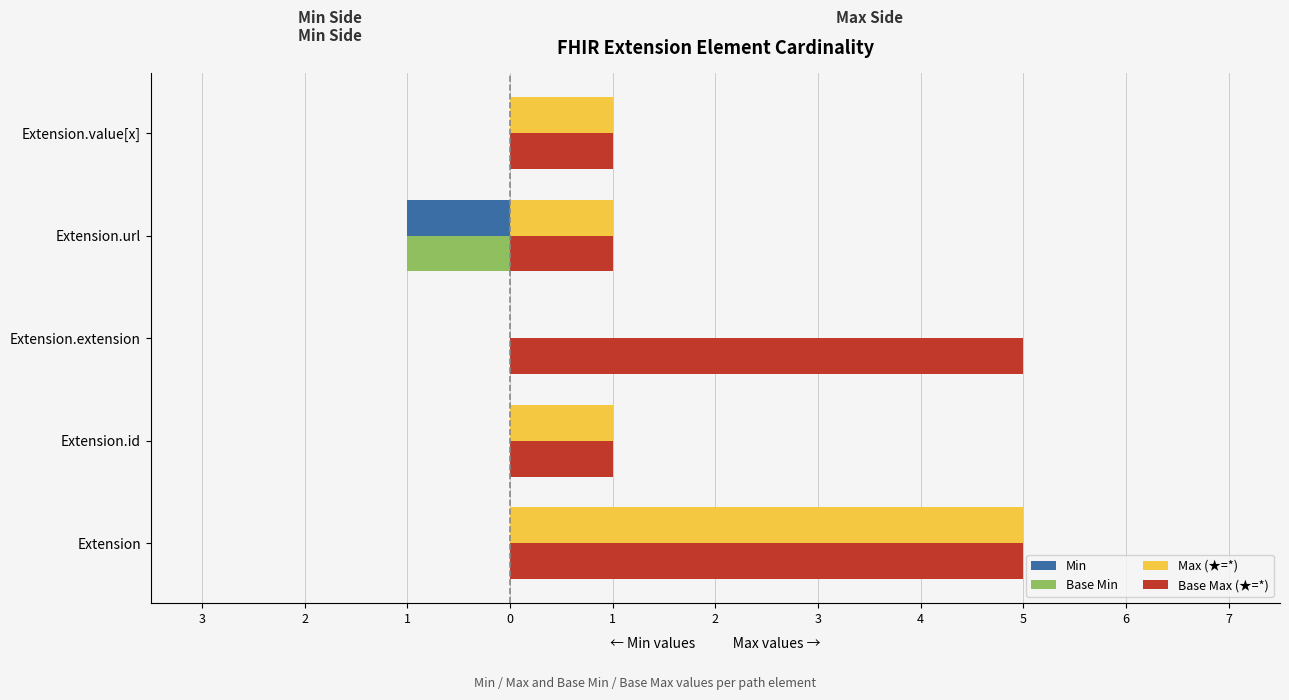

What are all the series names shown in the legend?

Min, Base Min, Max (★=*), Base Max (★=*)